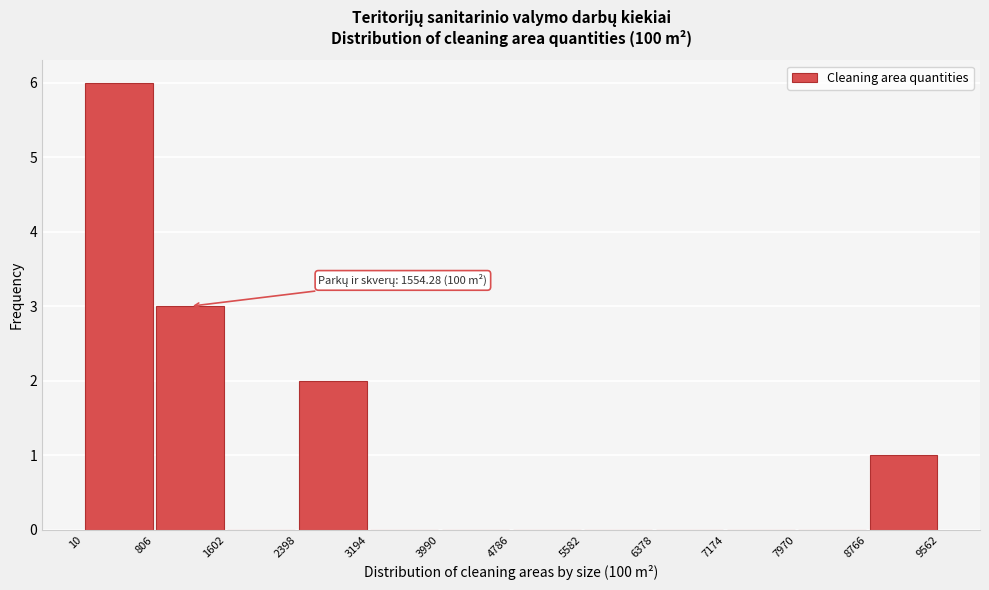

Over which range of the x-axis is the bar tallest?

10 to 806